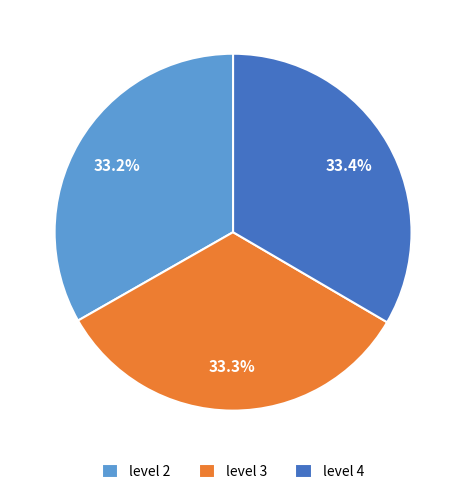

To the nearest percent, what is the combined percentage of level 4 and level 2?

67%